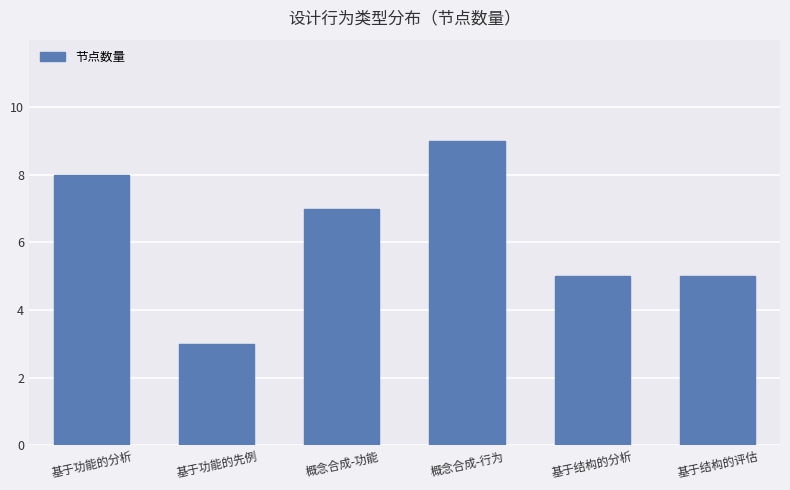

The value at 基于功能的先例 is 4. True or false?

False